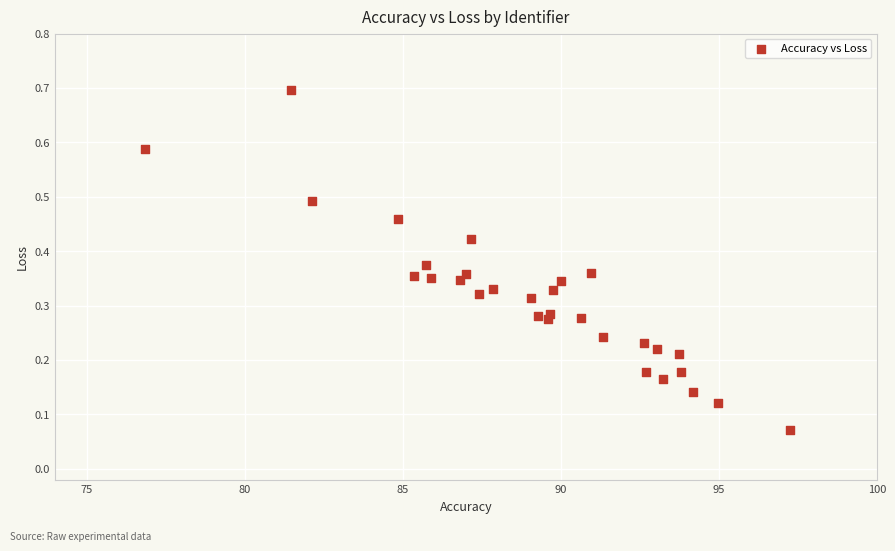

What is the range of X values (max minus min)?

20.4